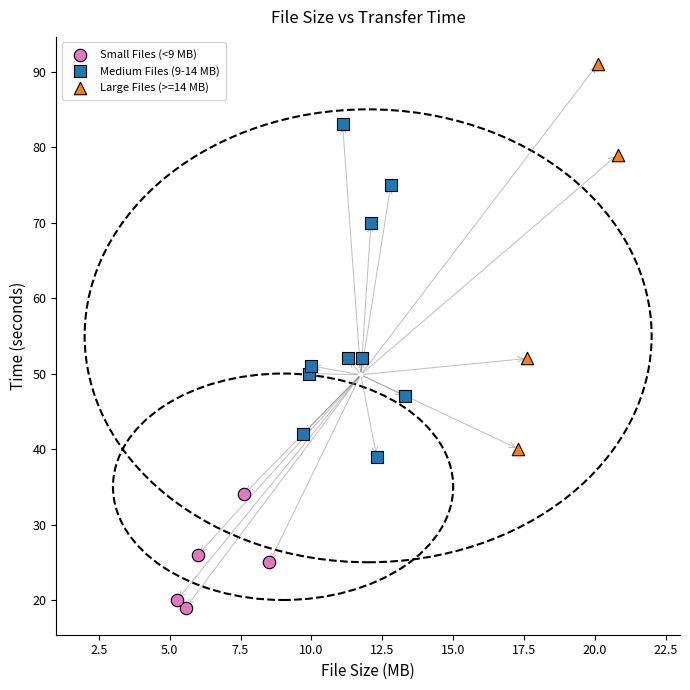

Which series reaches the minimum Y coordinate?

Small Files (<9 MB)